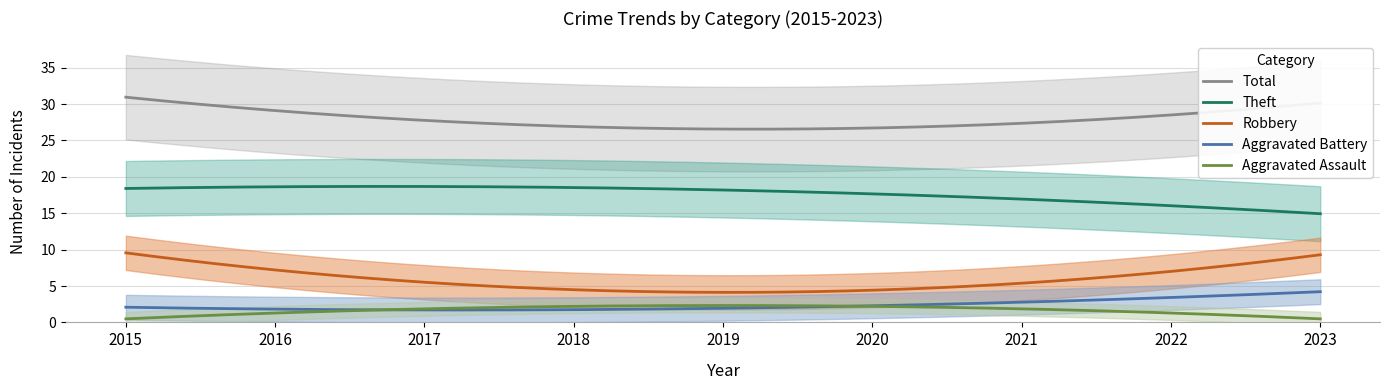

What is the highest value of the Total series?

30.9